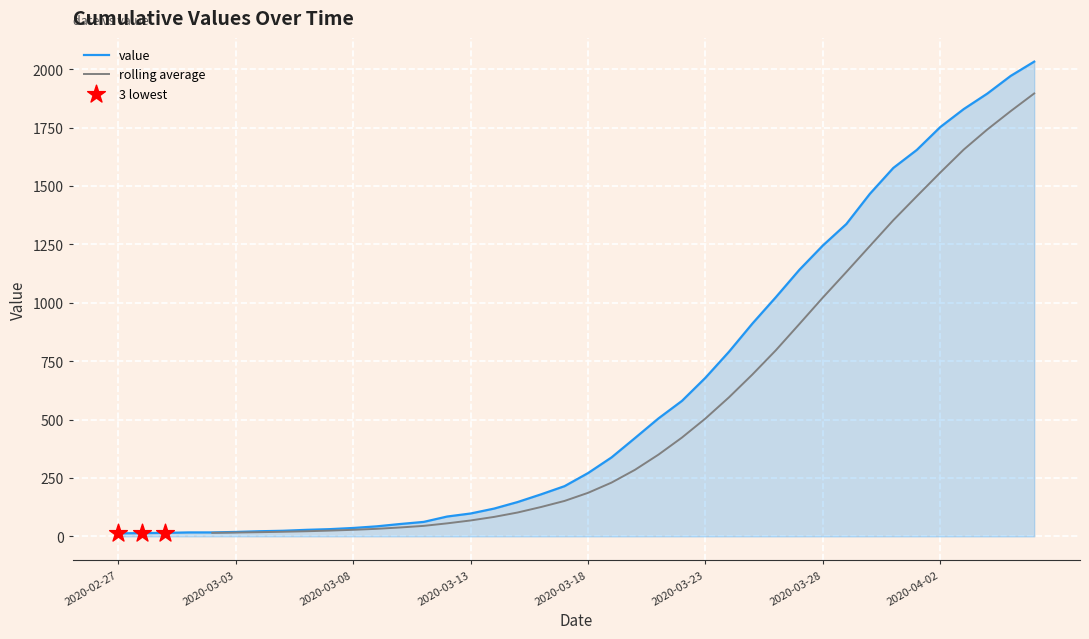

Approximately how many times larger is the value at 2020-04-06 compared to 2020-04-02?

1.2